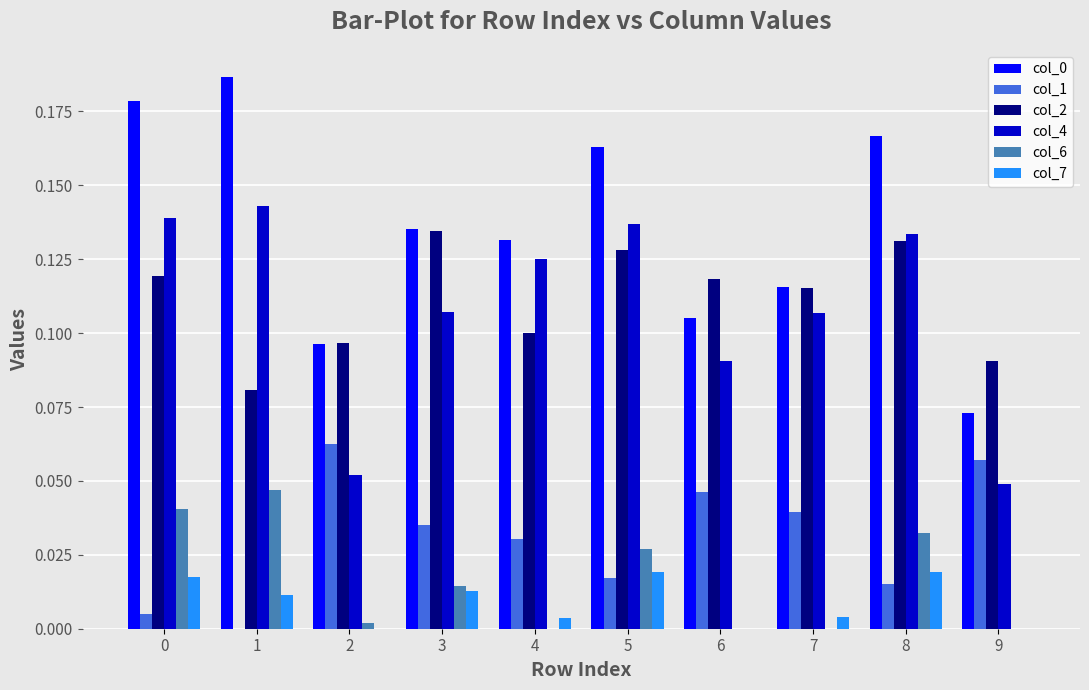

Is it true that col_2 equals 0.0 at 2?

False